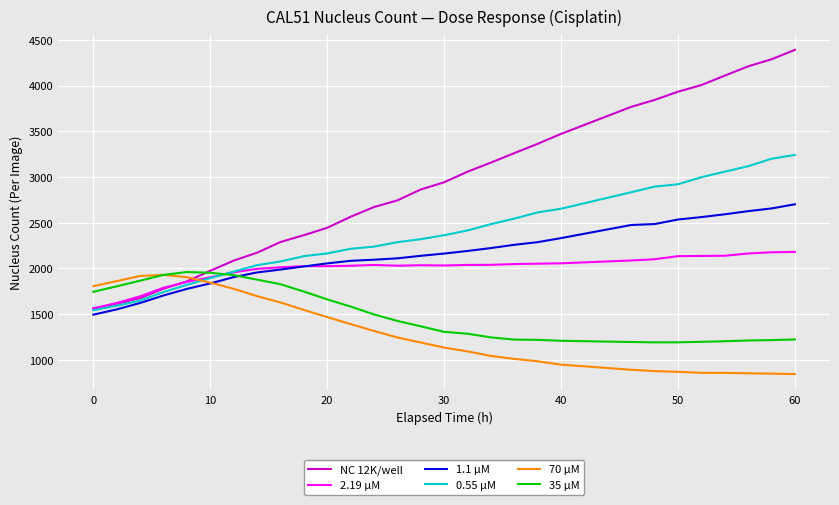

True or false: 2.19 µM and 70 µM intersect in this chart.

True